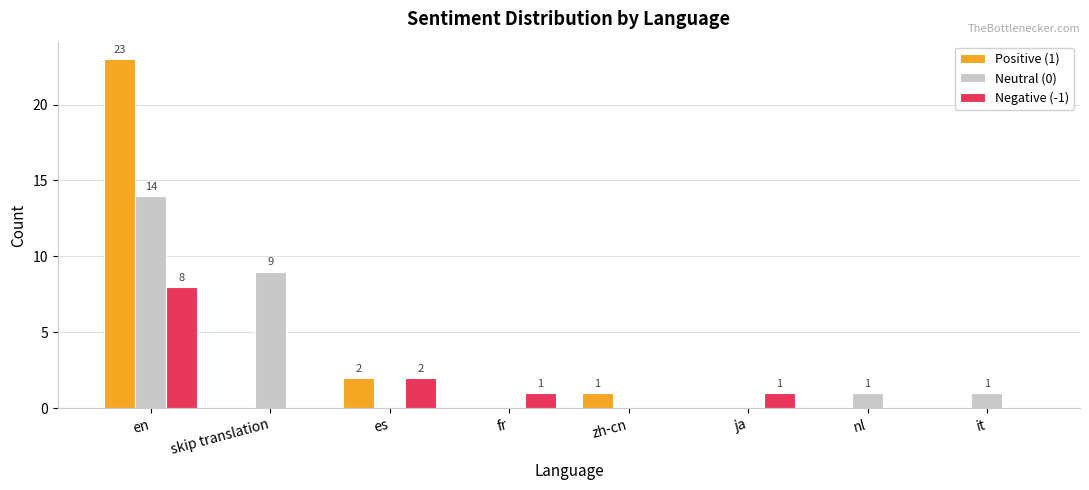

What is the total value across all series at skip translation?

9